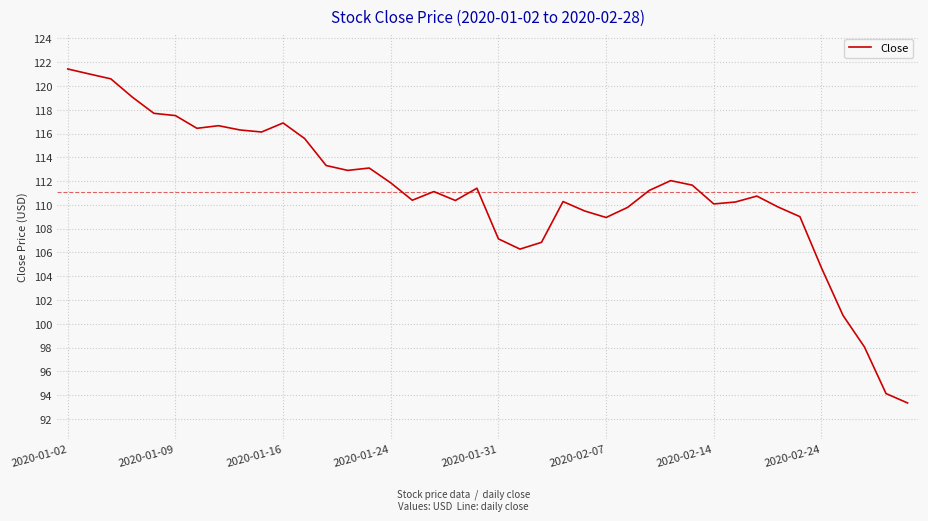

What is the greatest value displayed?

121.4